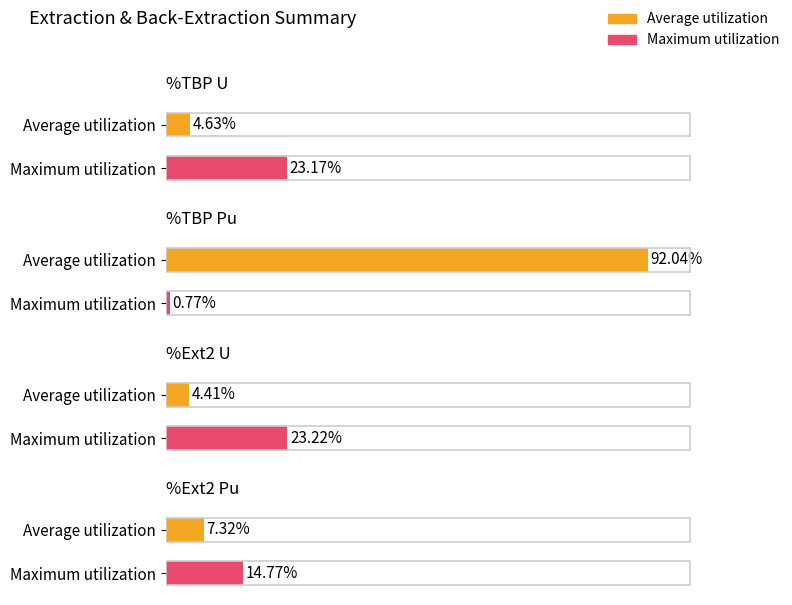

What is the label of the 1st bar from the left?

%TBP U